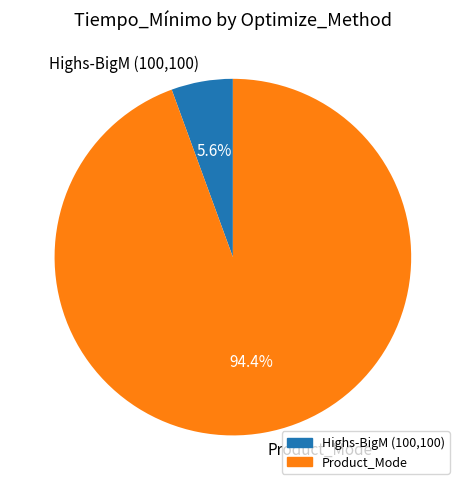

Count the number of slices in the pie.

2